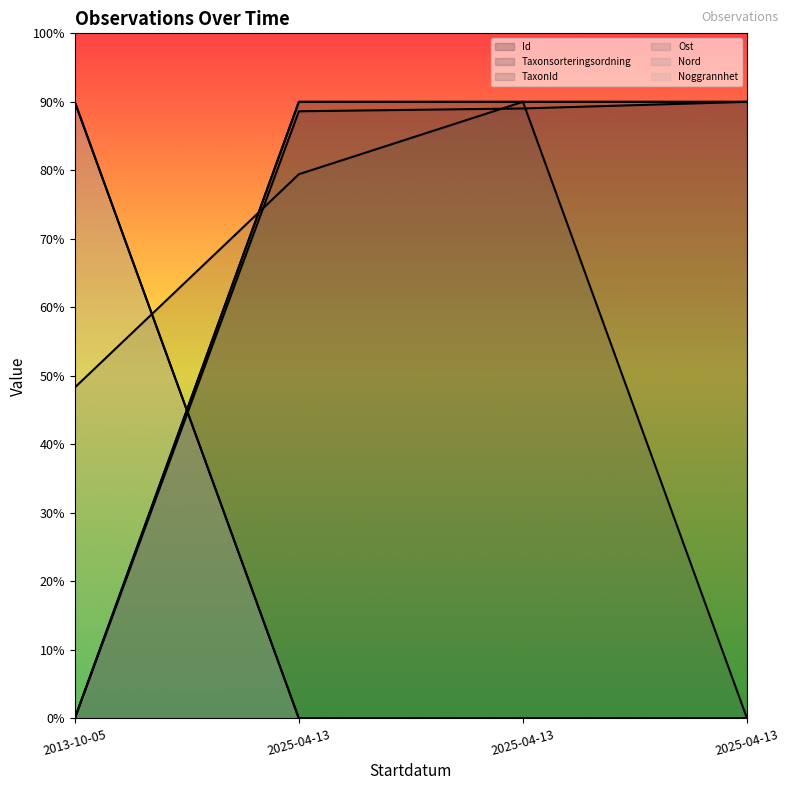

What is the label of the 1st point from the left?

2013-10-05